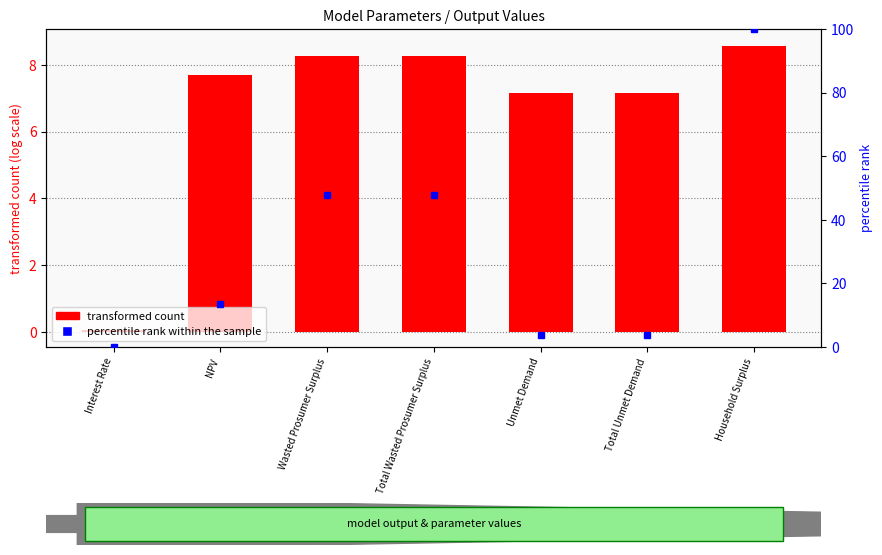

How many data points in percentile rank within the sample are less than 13?

3